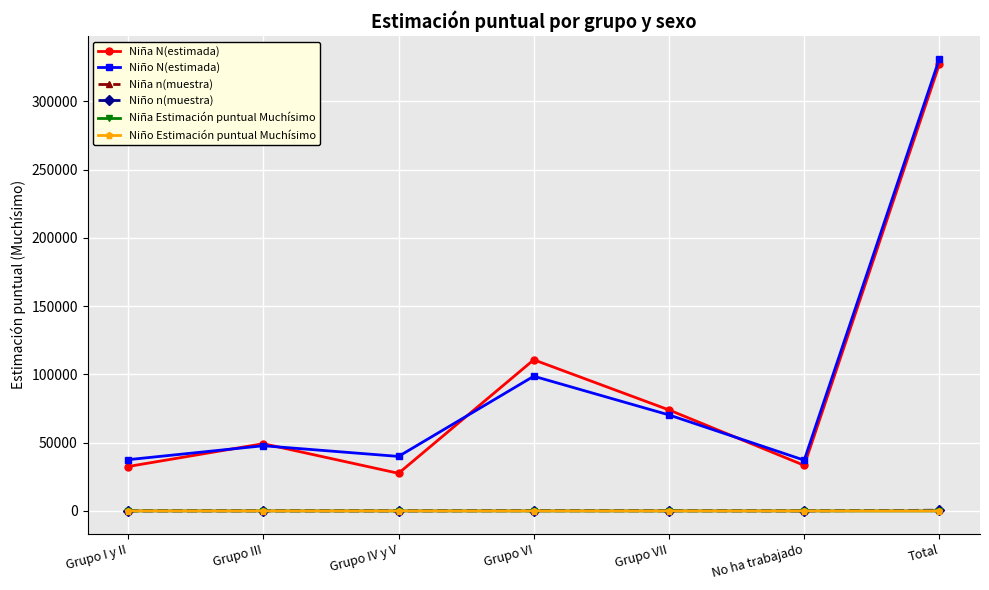

What is the difference between the Niño n(muestra) values at Total and Grupo VII?

361.0